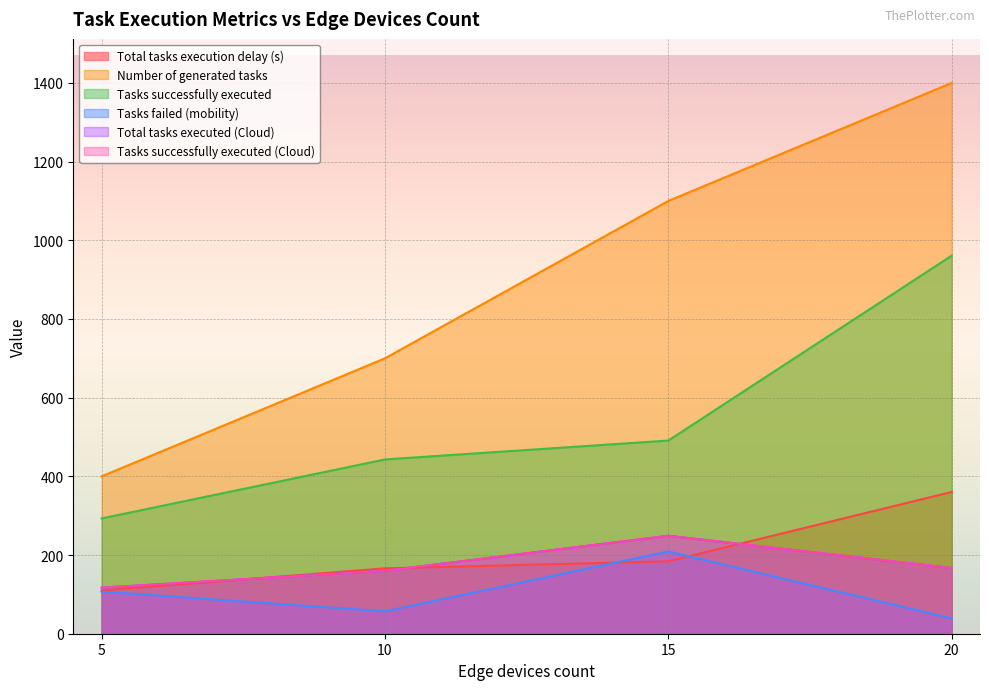

The Total tasks execution delay (s) series shows 166.1 at 10. True or false?

True